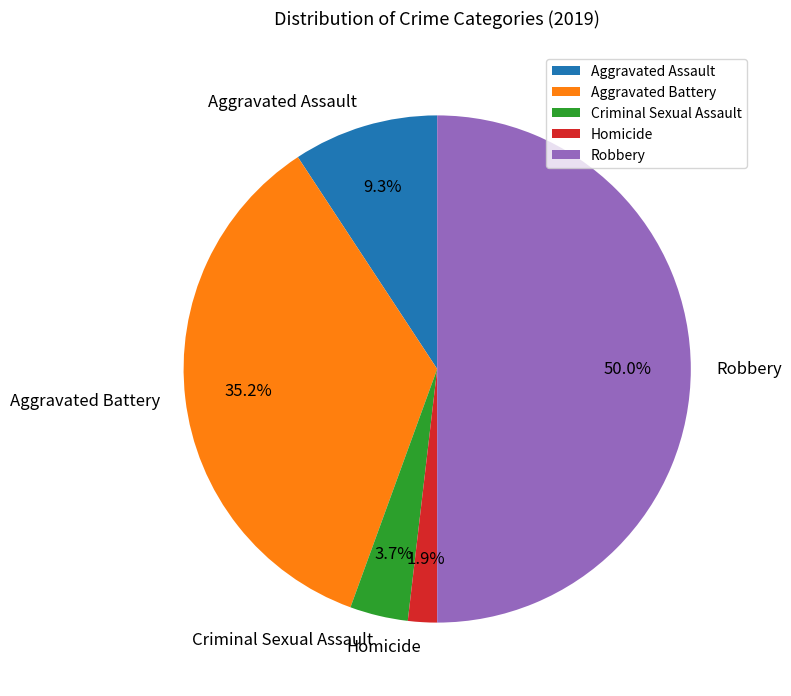

What is the ratio of the value at Robbery to the value at Criminal Sexual Assault?

13.5